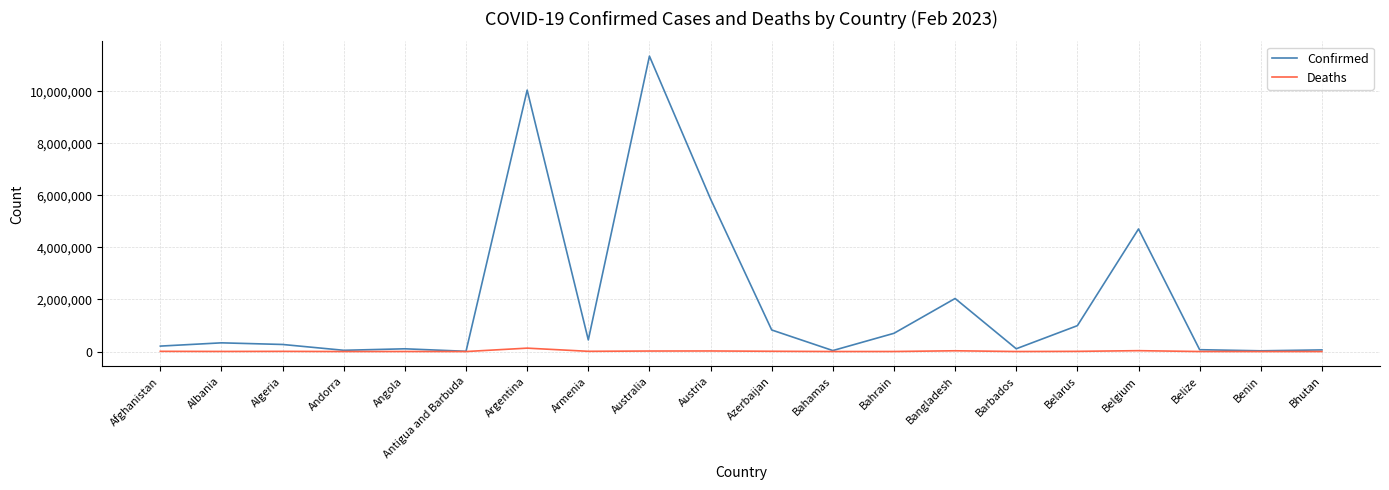

What is the average value of the Confirmed series?

1912342